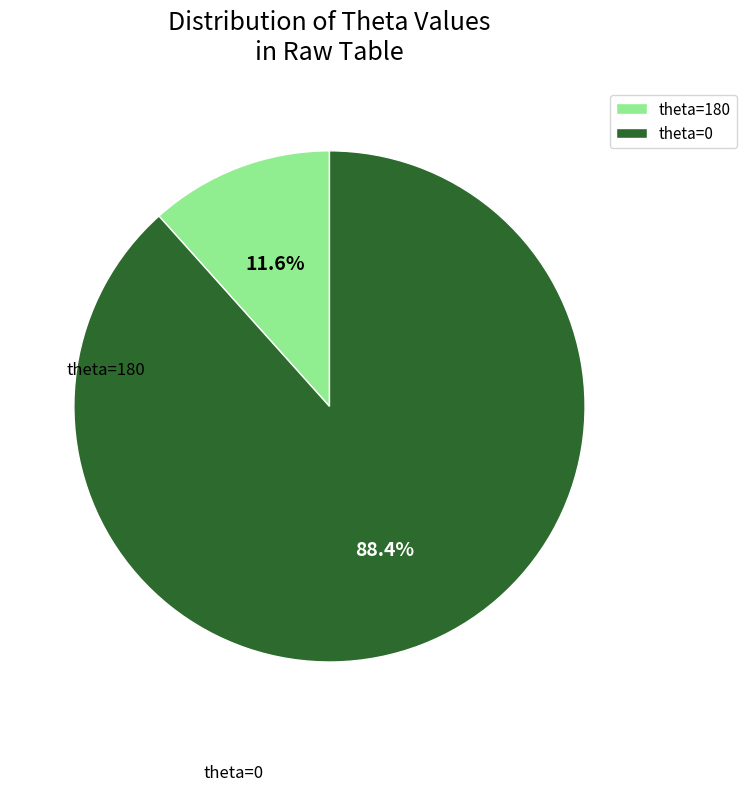

Which has a higher value, theta=0 or theta=180?

theta=0